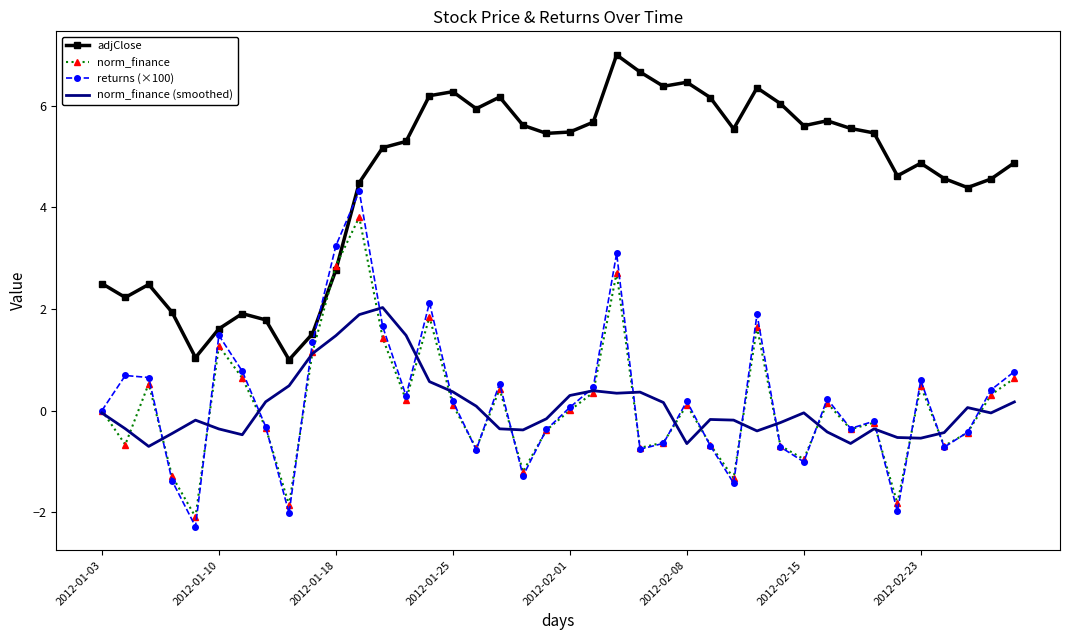

What is the highest value of the adjClose series?

7.0